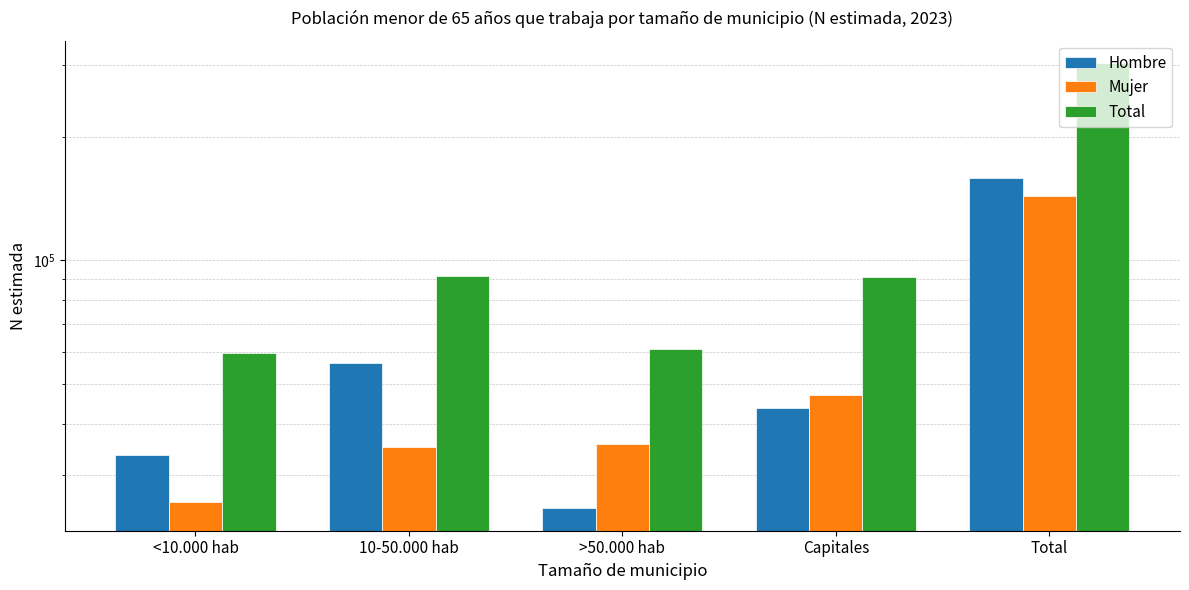

What is the difference between the highest and lowest values at Capitales?

47081